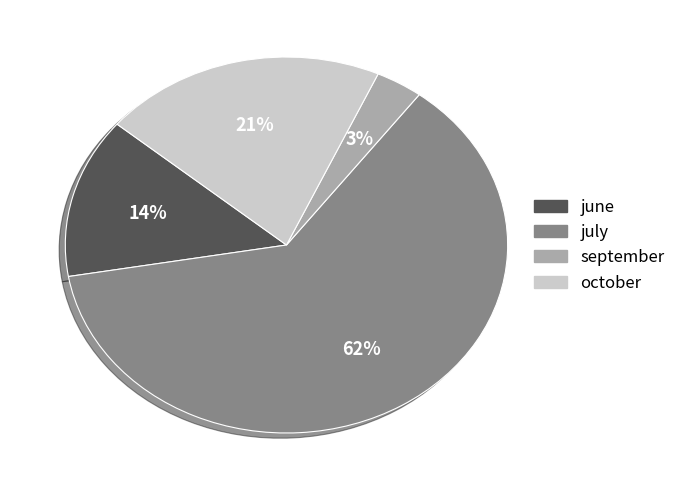

To the nearest percent, what portion does october represent?

21%